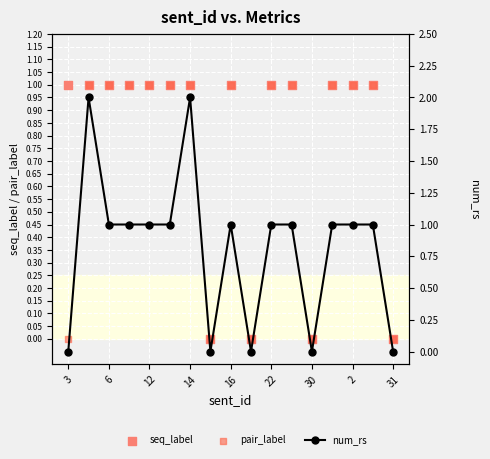

Which series has the largest Y range (max minus min)?

num_rs